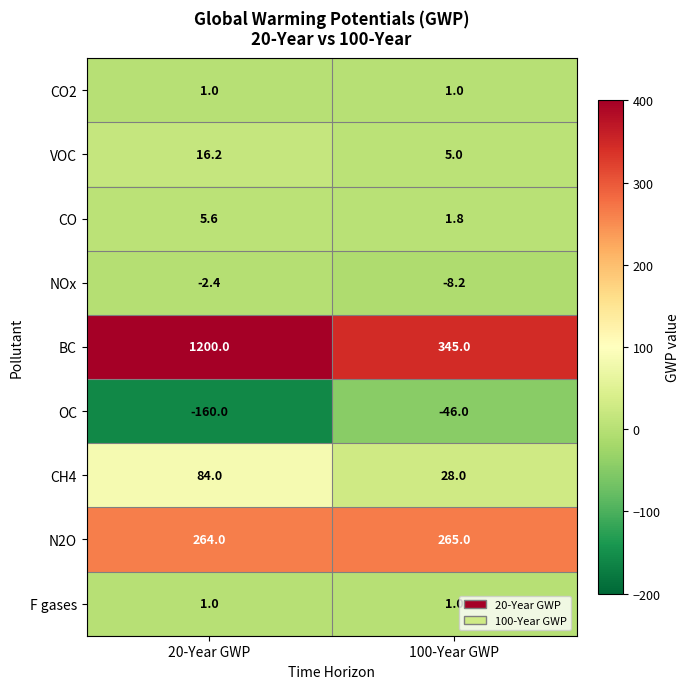

Which category has the lowest value across all series?

20-Year GWP